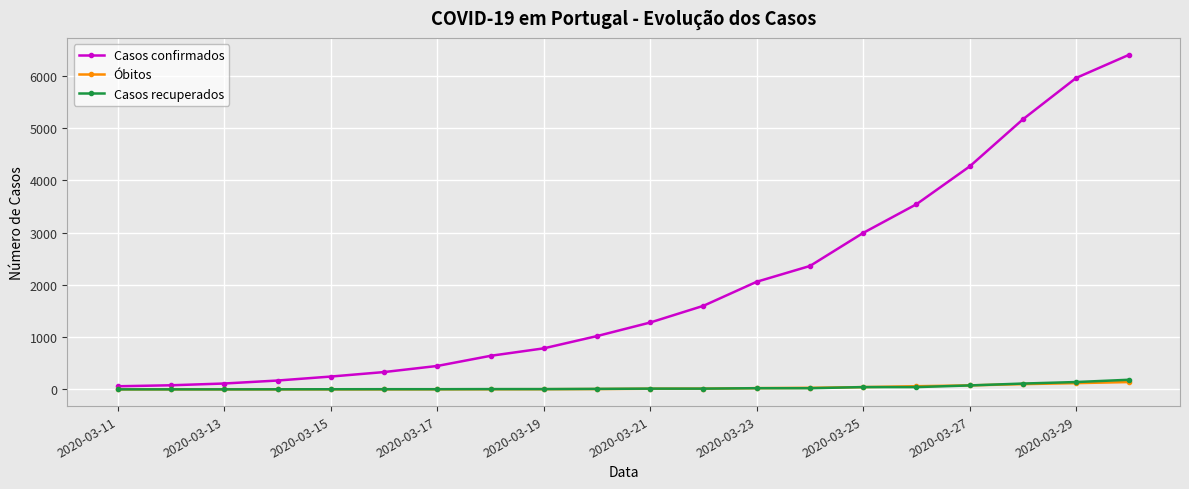

What is the maximum value for Casos recuperados?

184